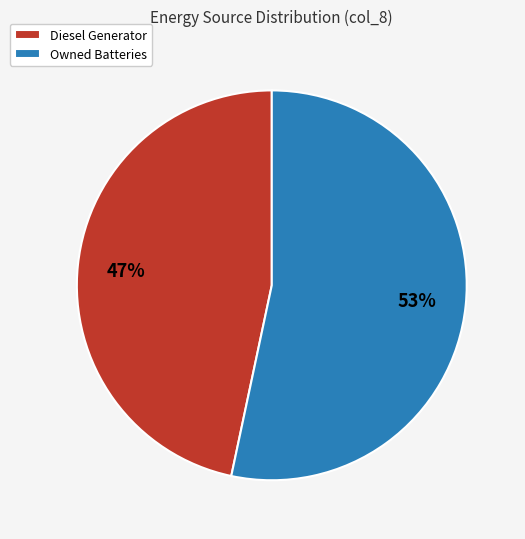

How many slices are in this pie chart?

2